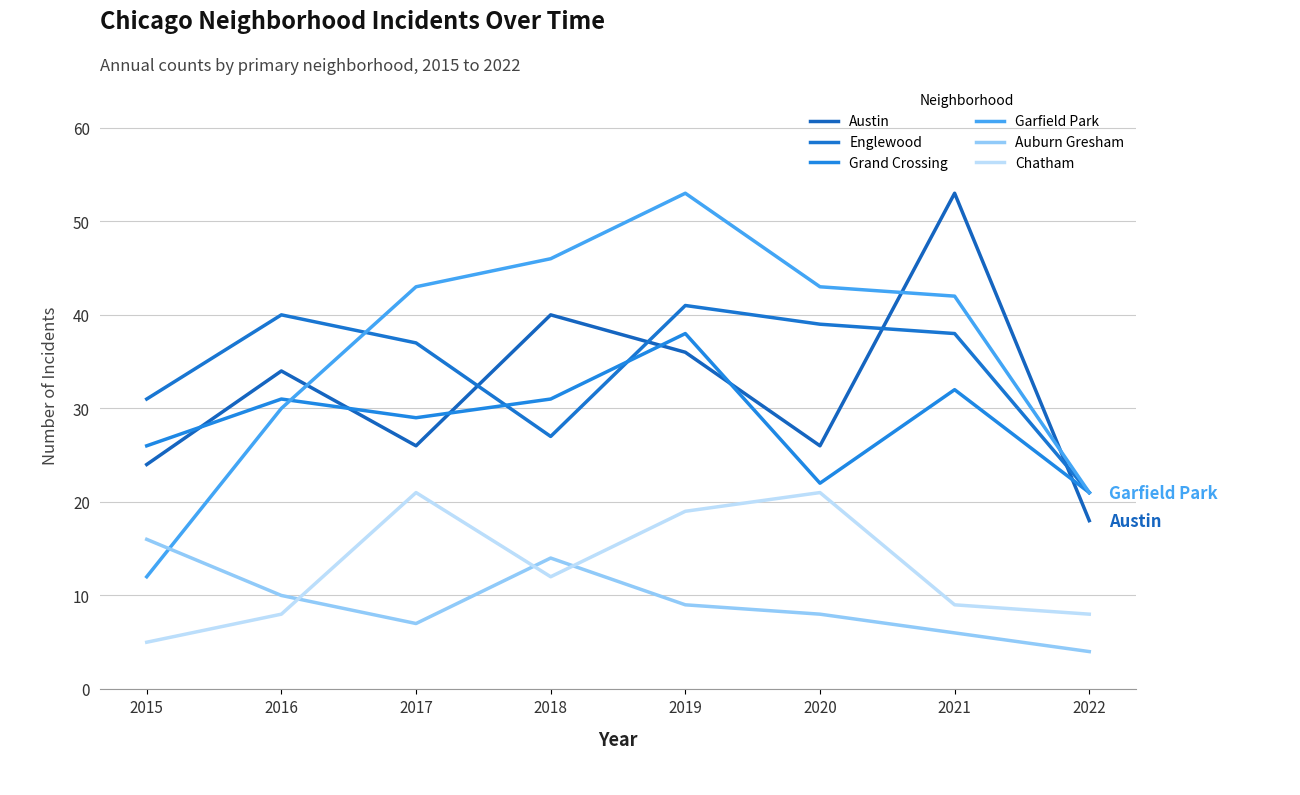

At which label does Austin reach its minimum?

2022